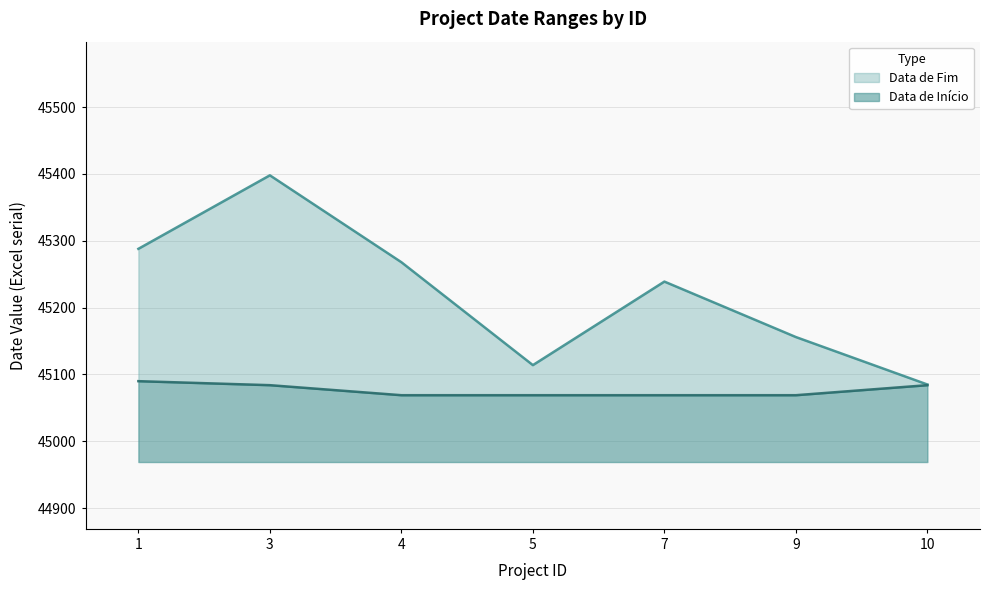

What is the difference between the highest and lowest values at 3?

314